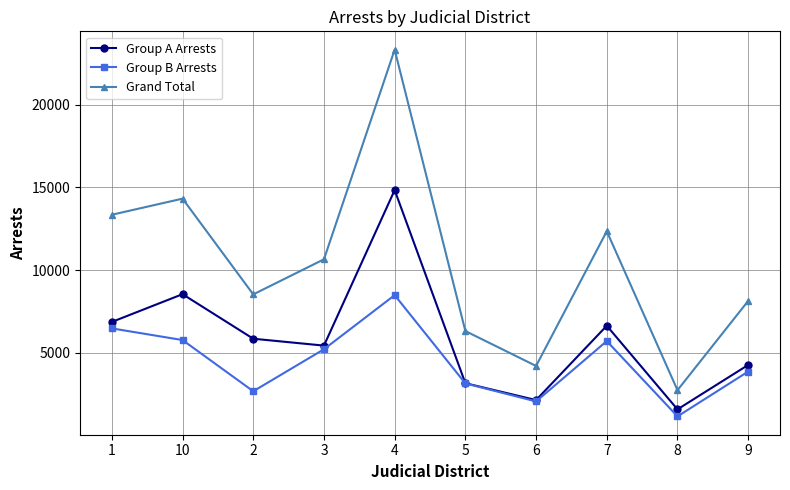

True or false: Group B Arrests has more than 0 points higher than both neighbors.

True